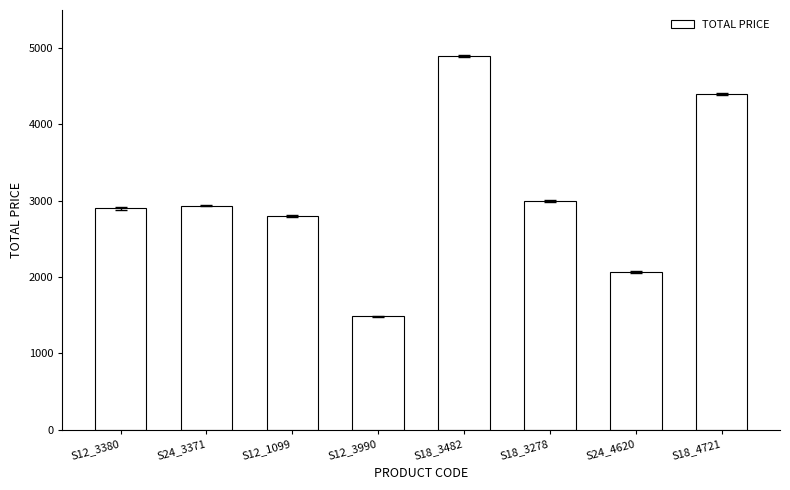

What is the difference between the maximum and minimum values?

3415.8